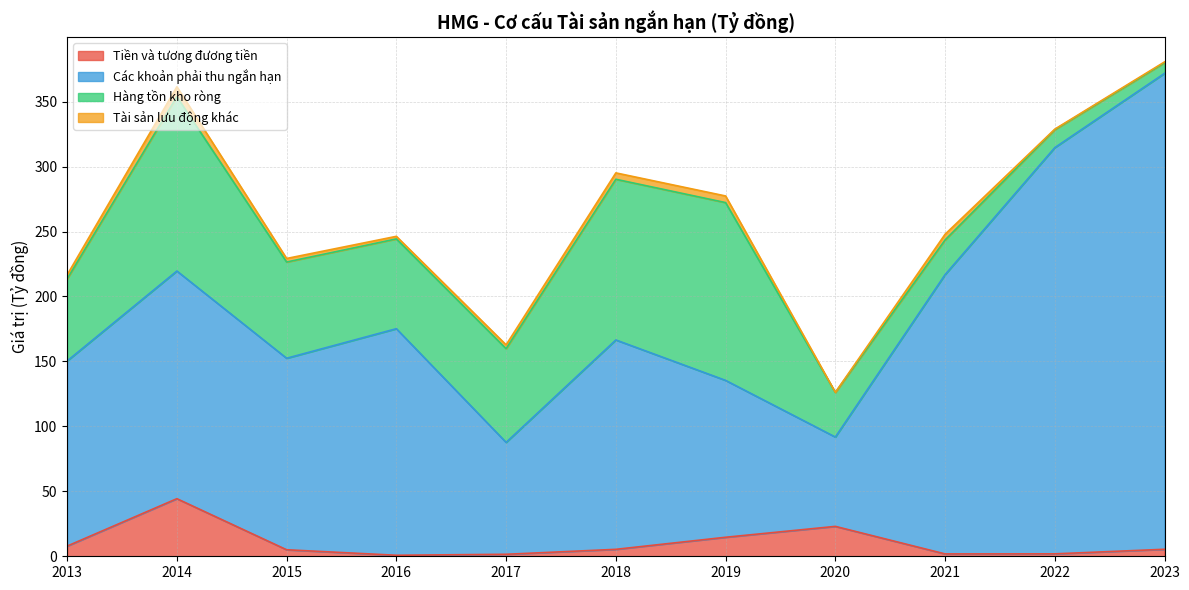

What is the spread (max minus min) of values at 2020?

68.8